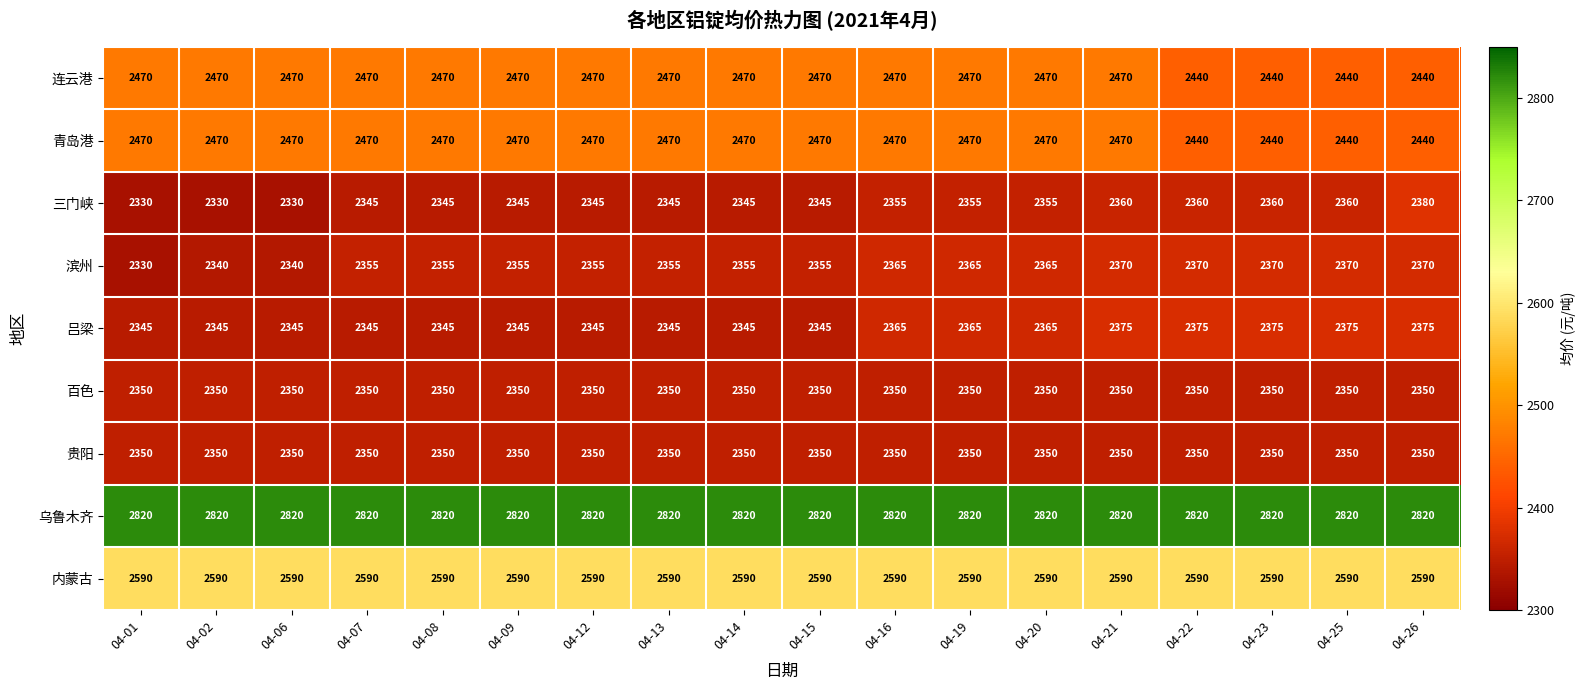

At how many categories does at least one series exceed 2480?

18